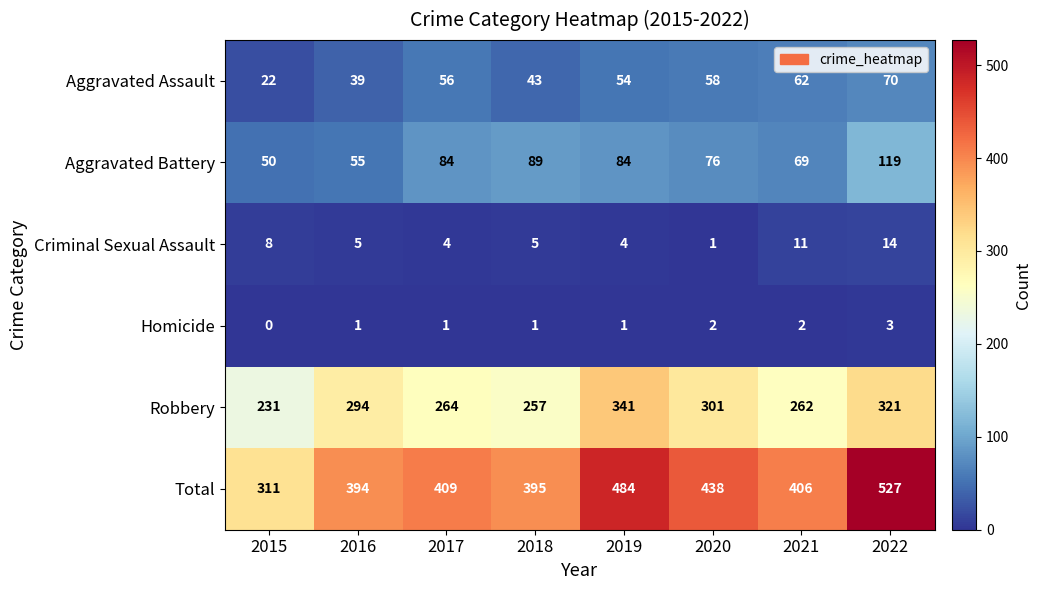

What is the sum of the Robbery values at 2018 and 2019?

598